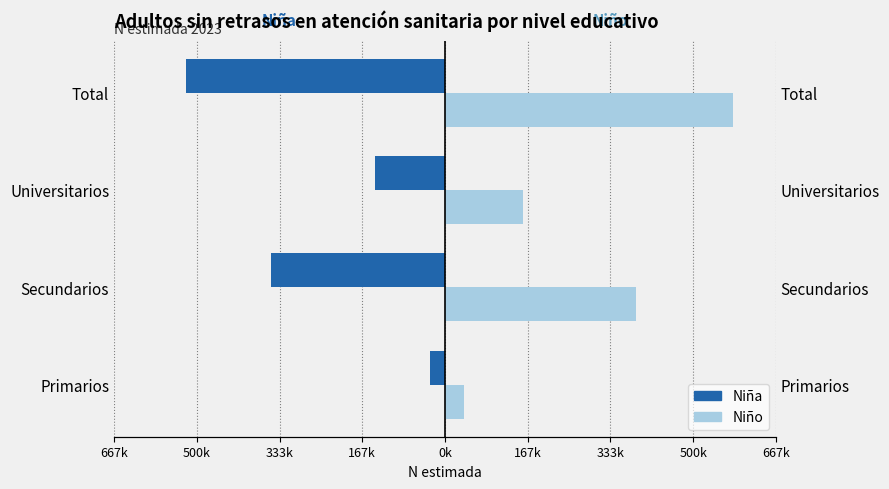

How many values in the Niño series are below 385654?

2